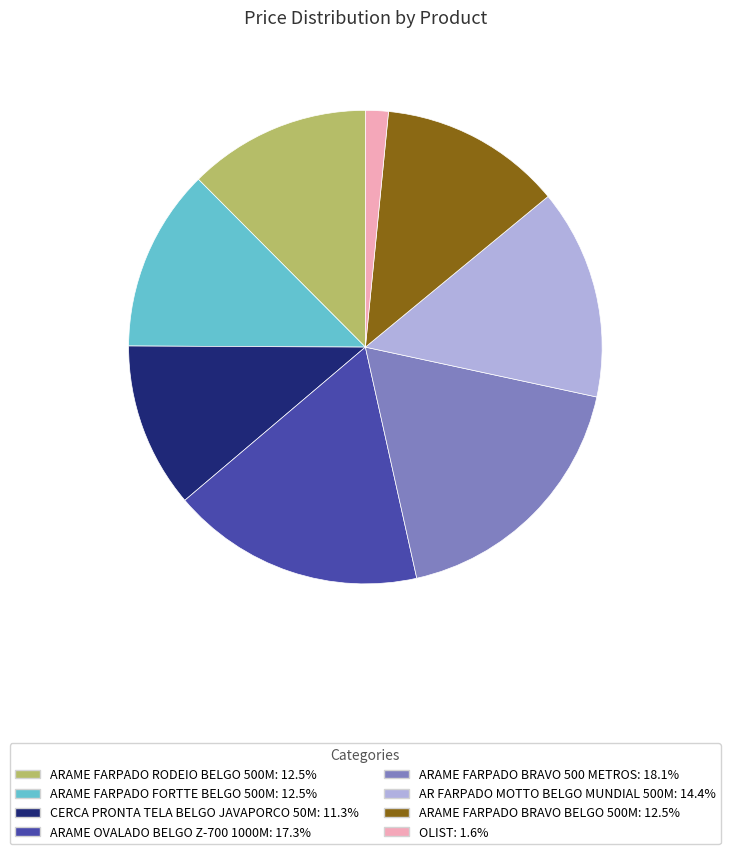

Is there any slice that represents more than half of the pie?

No